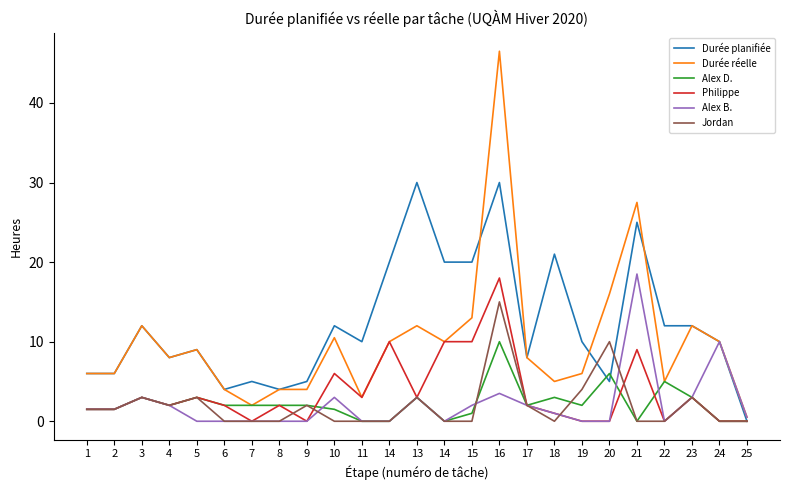

Where is Durée réelle nearest to the value 23?

21